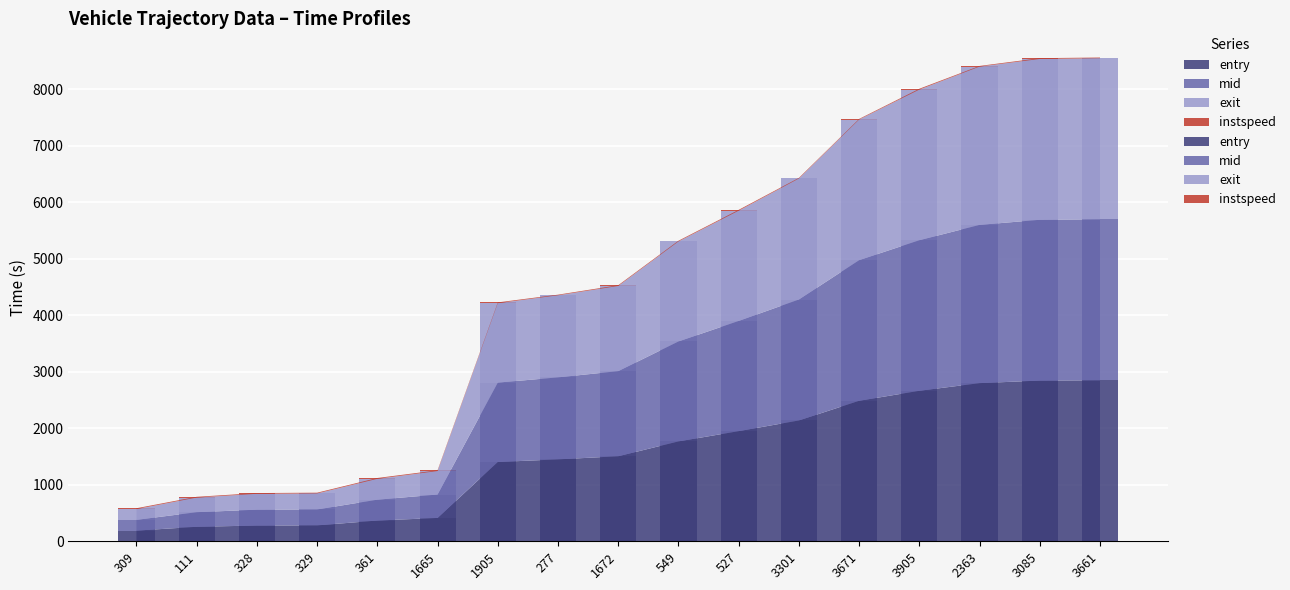

What is the label of the 17th bar from the left?

3661